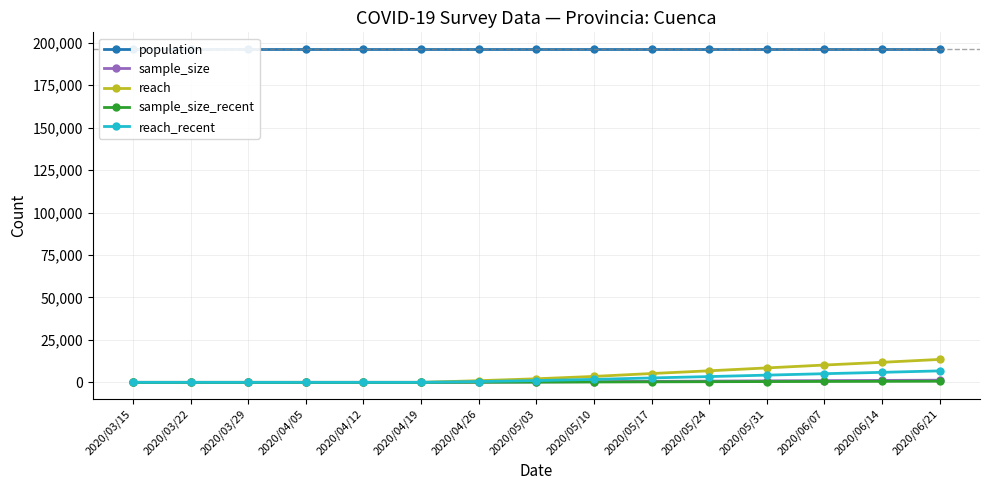

Does the chart have visible grid lines?

Yes